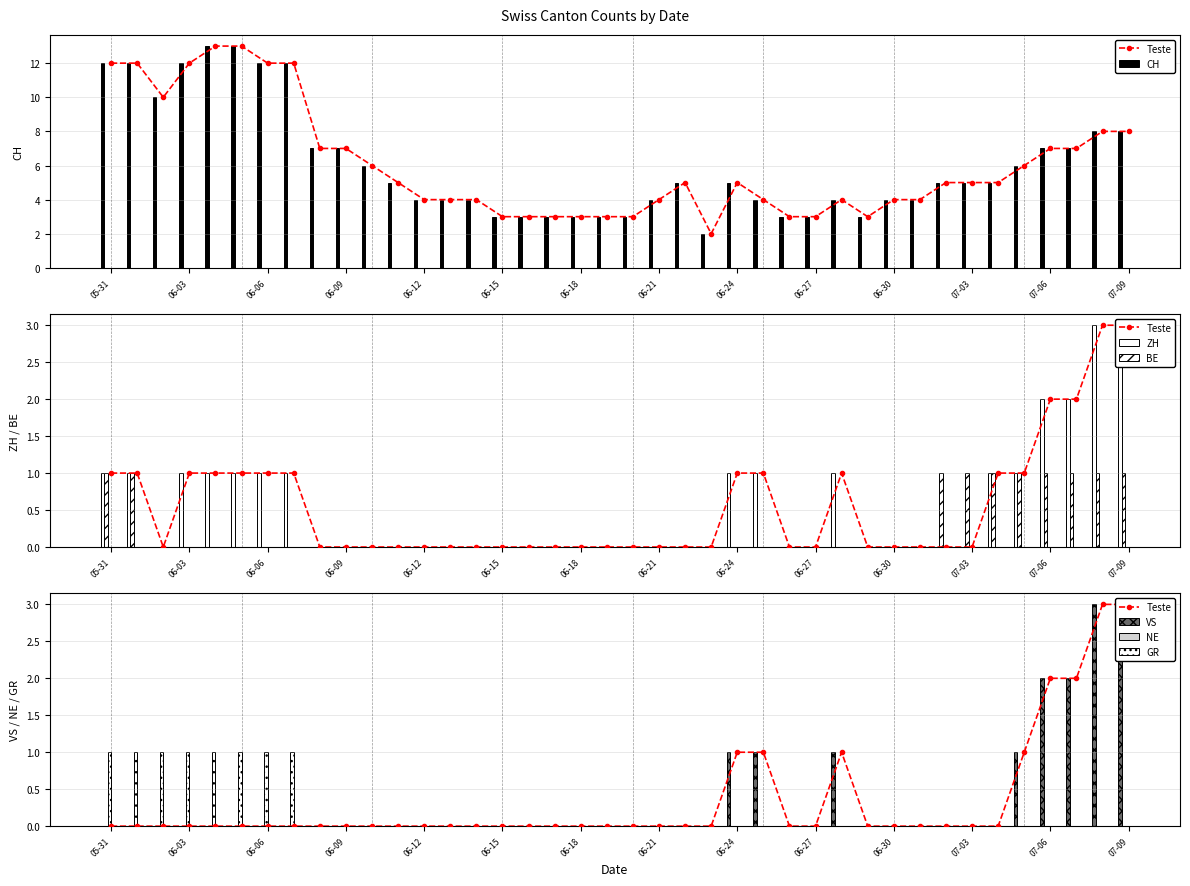

What is the label of the 15th bar from the right?

2020-06-25